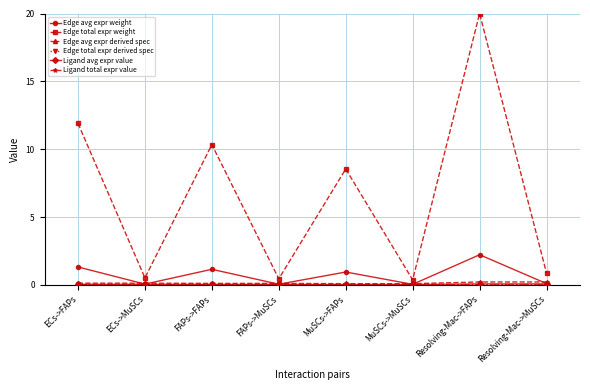

The value of Ligand total expr value at Resolving-Mac->FAPs is 0.2. True or false?

True